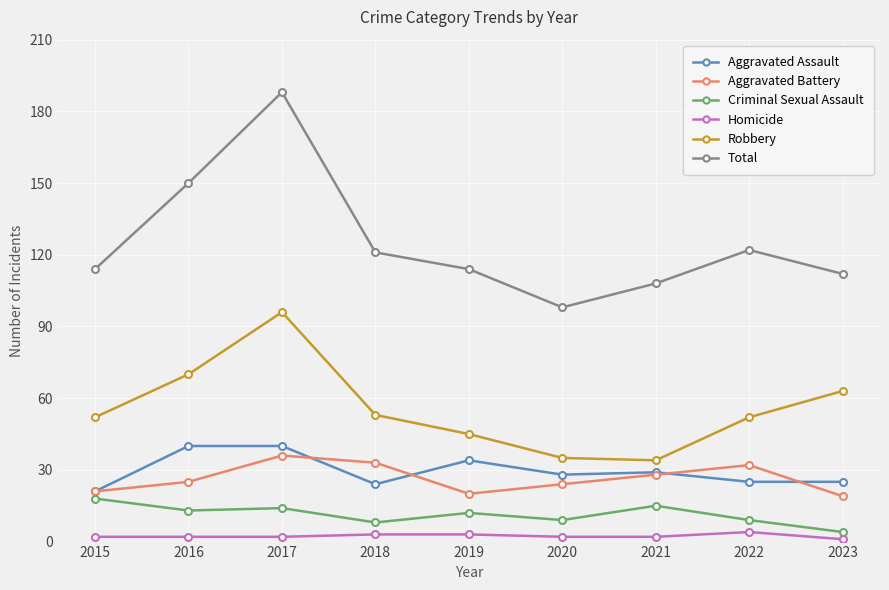

What are all the series names shown in the legend?

Aggravated Assault, Aggravated Battery, Criminal Sexual Assault, Homicide, Robbery, Total